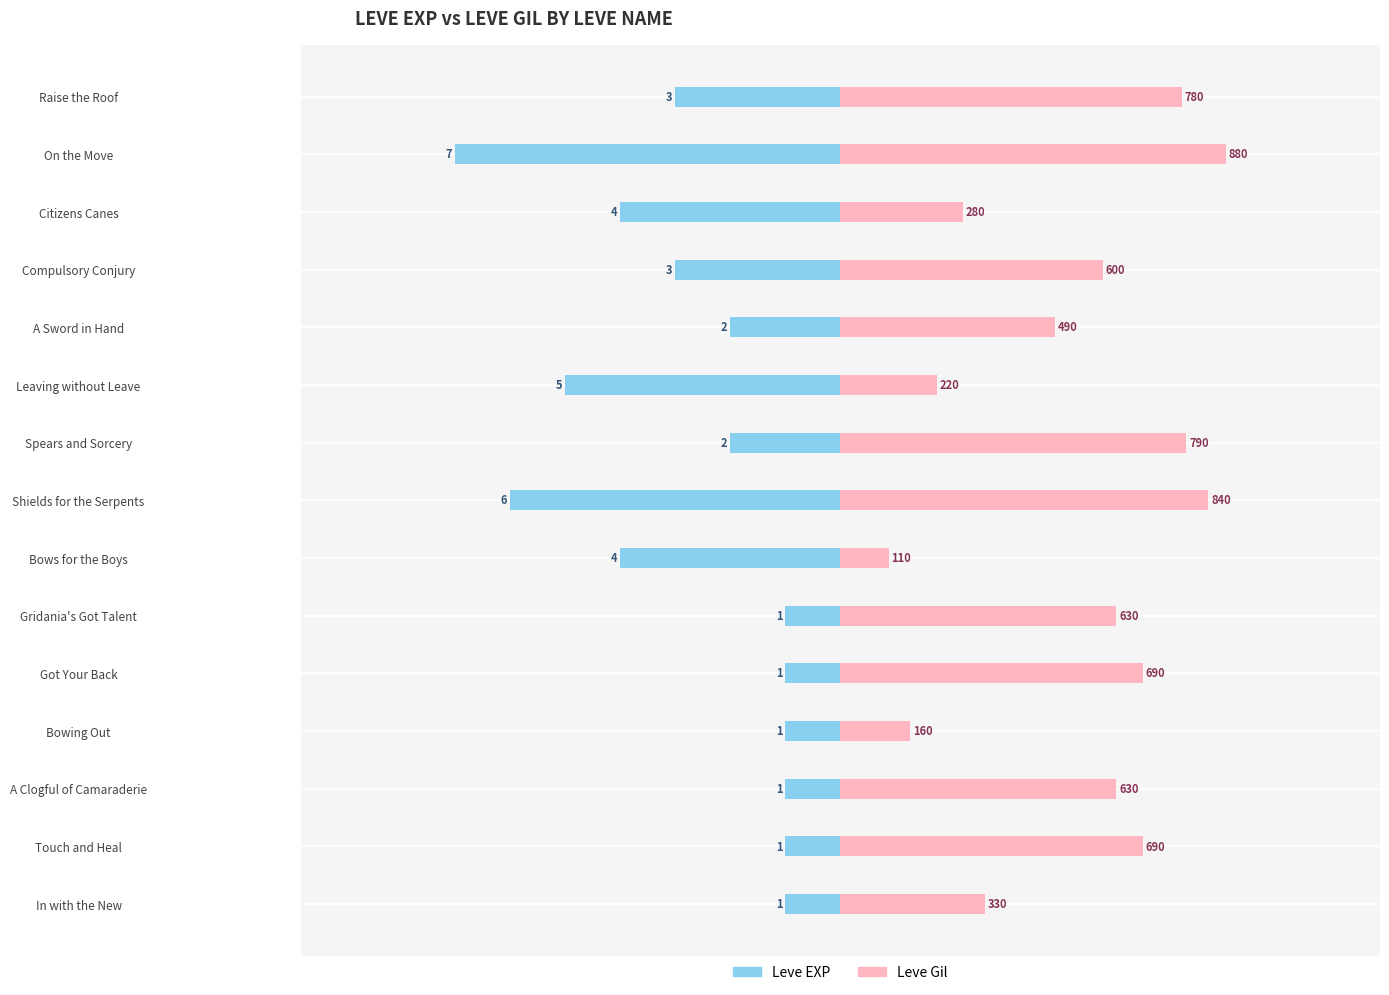

Rank the series at Bows for the Boys from highest to lowest value.

Leve Gil, Leve EXP